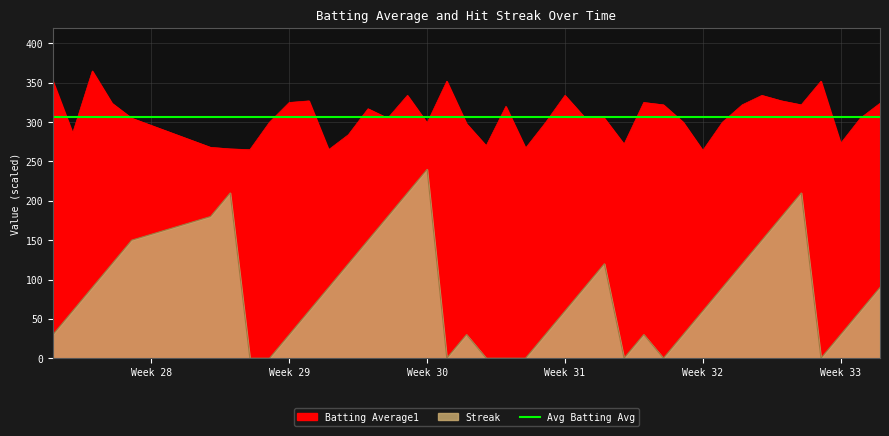

The value of Streak at 38 is 104. True or false?

False